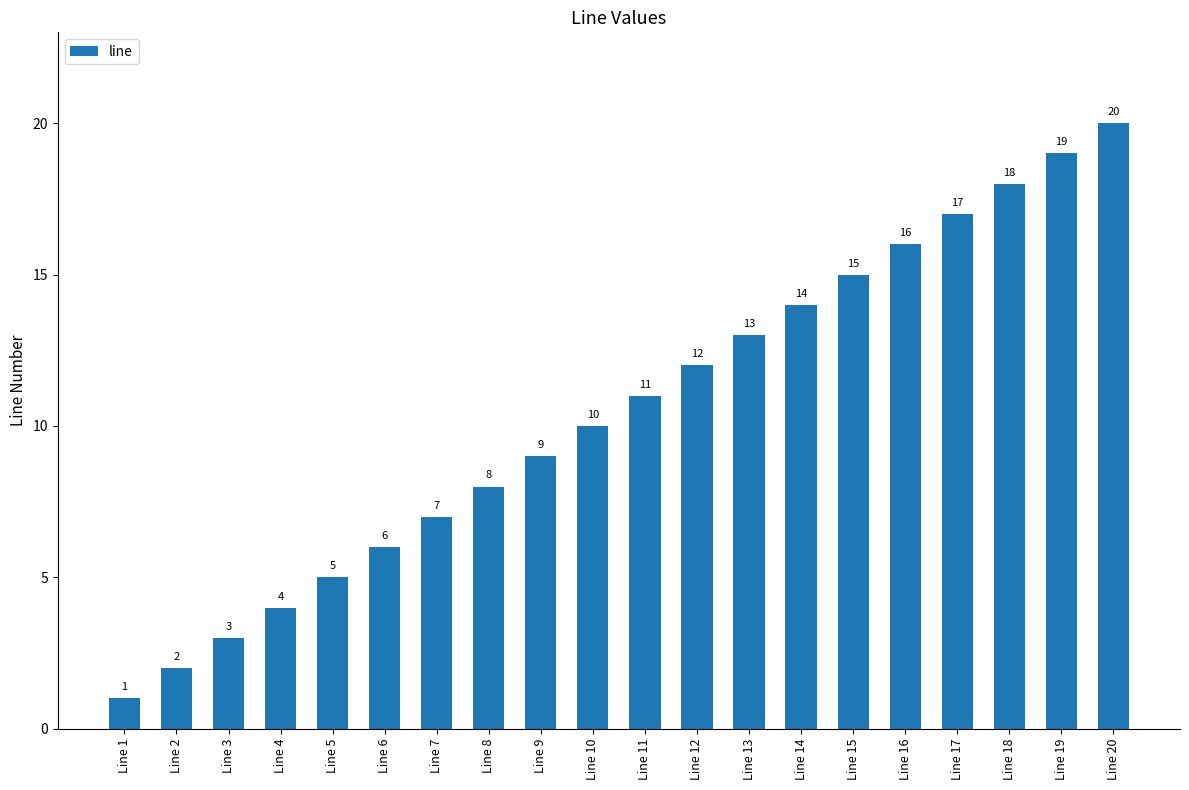

What is the approximate value at Line 18?

18